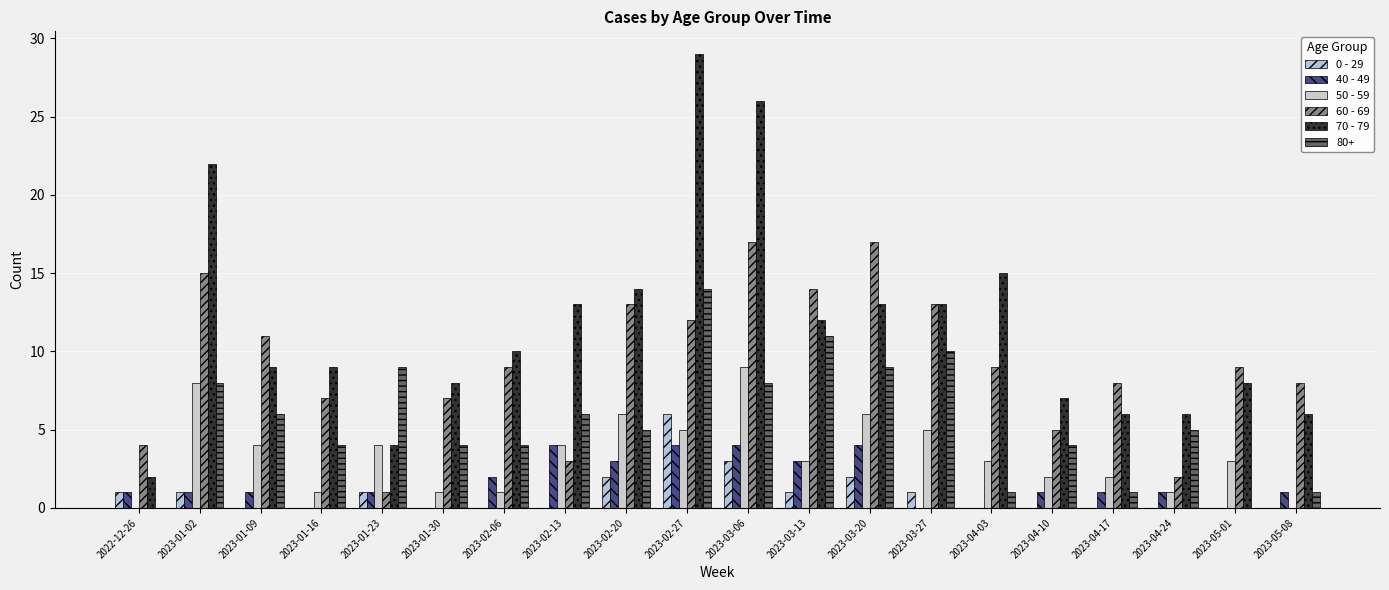

What is the difference between the highest and lowest values at 2023-04-17?

8